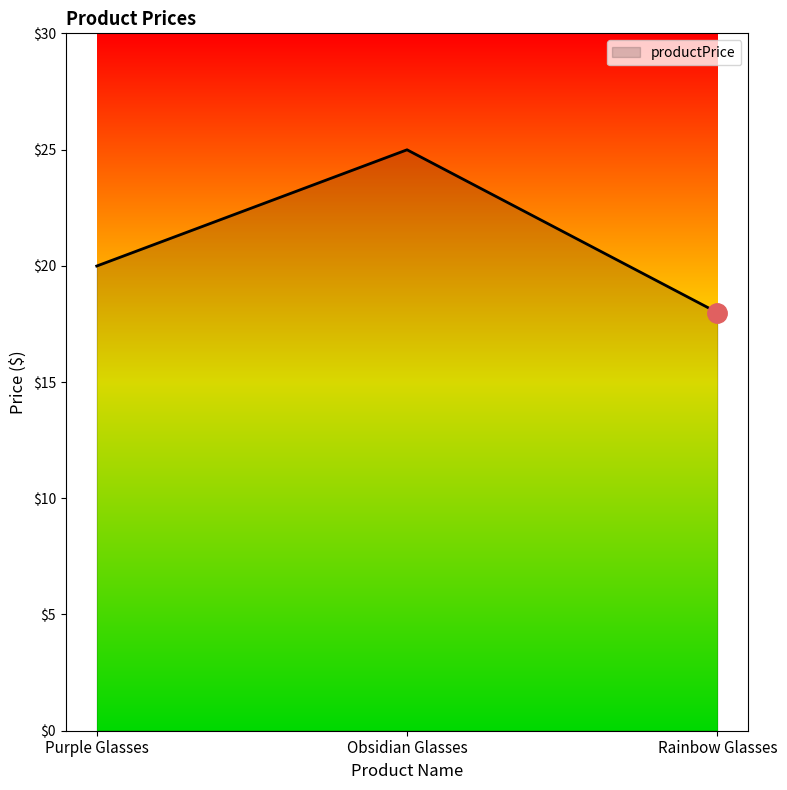

How many lines are shown in the chart?

1